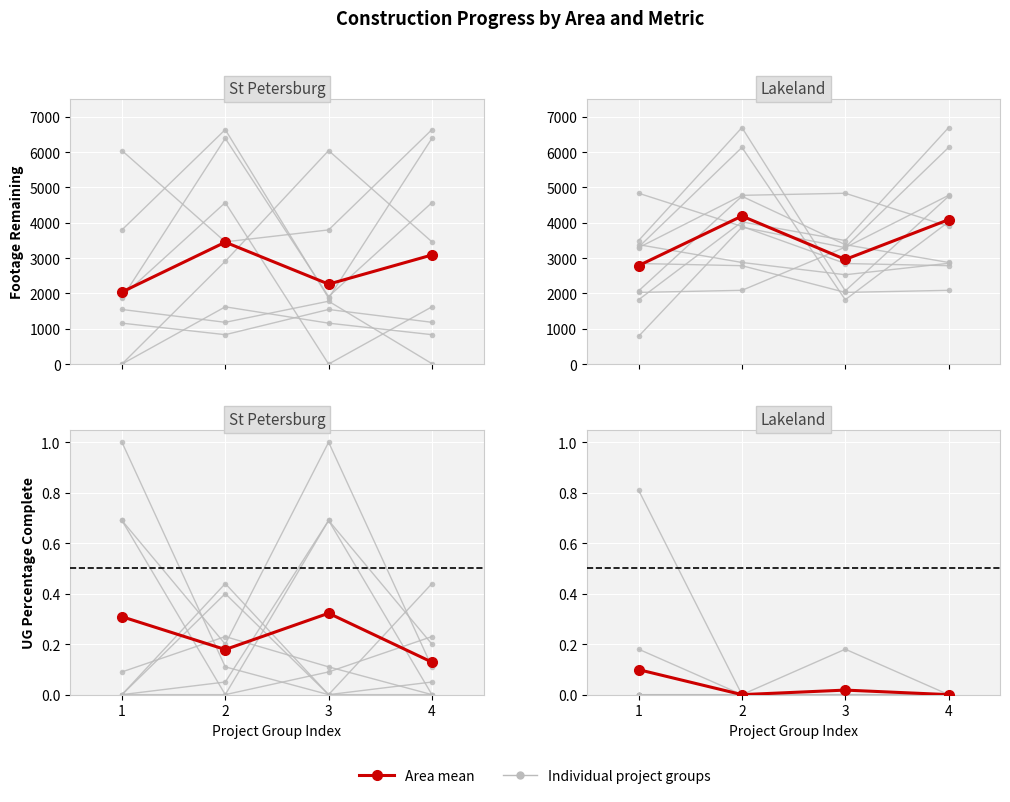

How many lines are shown in the chart?

2